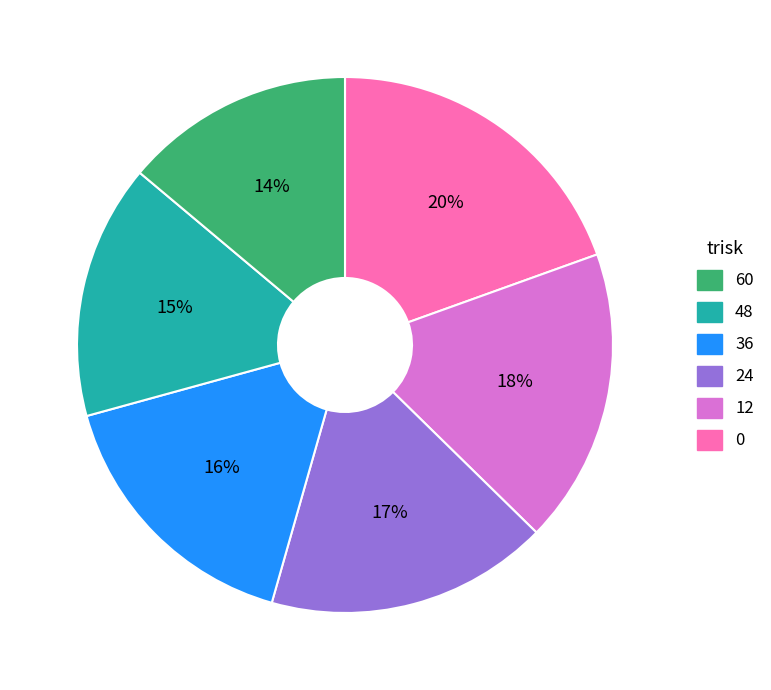

Does any single category account for the majority?

No